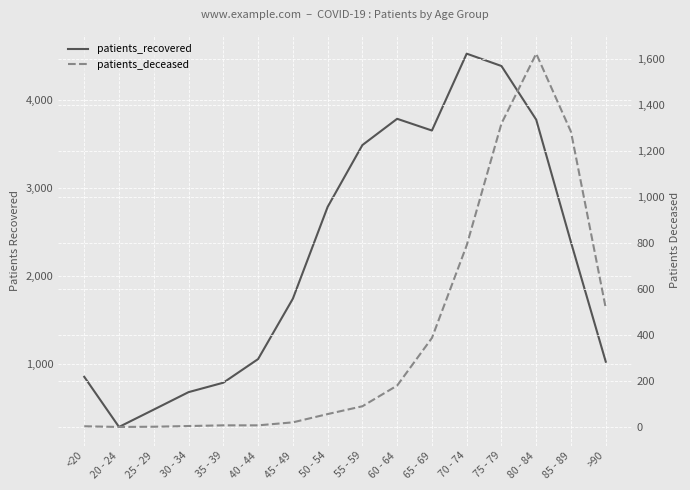

Which series has the largest total across all categories?

patients_recovered